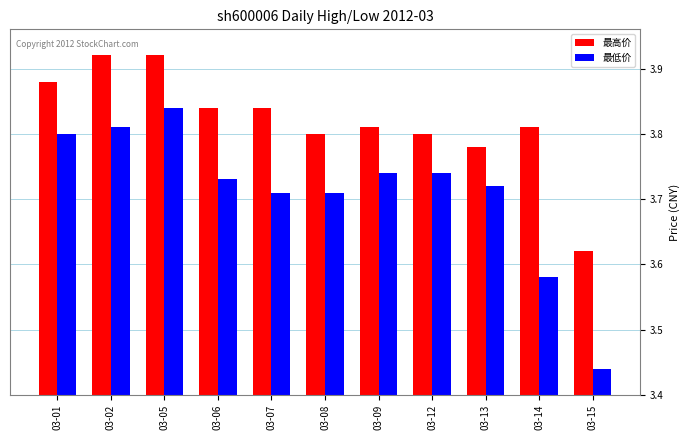

What is the difference between the maximum and minimum values in the 最低价 series?

0.4